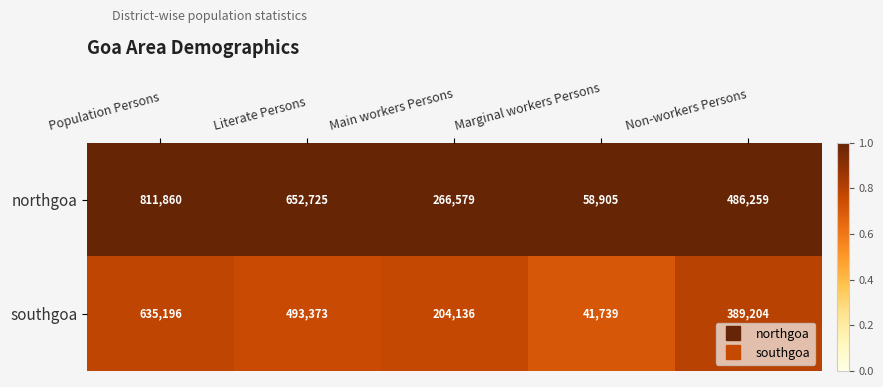

Reading left to right, list all the values displayed in this chart.

northgoa: 811860	652725	266579	58905	486259
southgoa: 635196	493373	204136	41739	389204